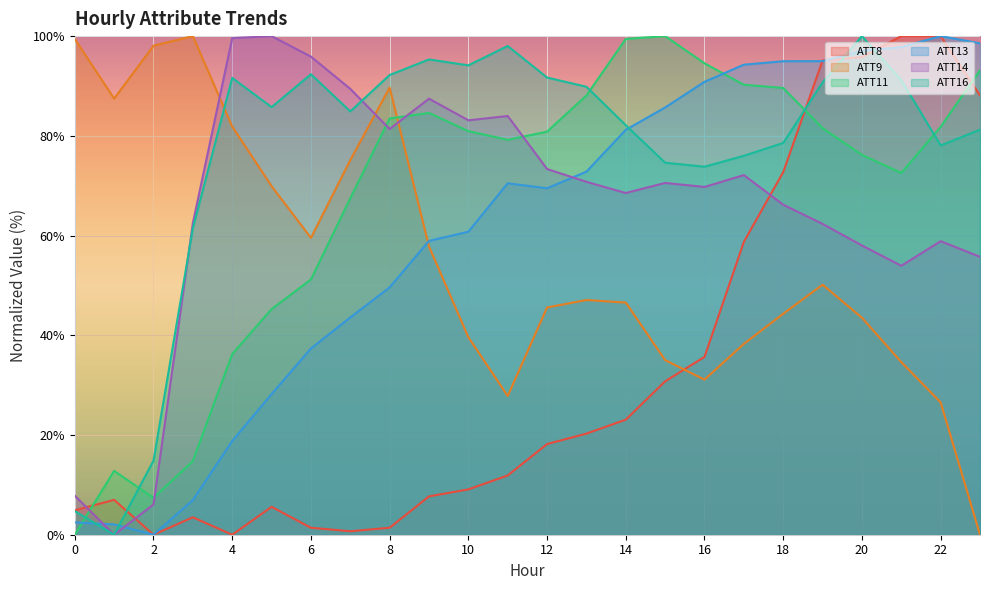

True or false: ATT9 has more than 0 points higher than both neighbors.

True